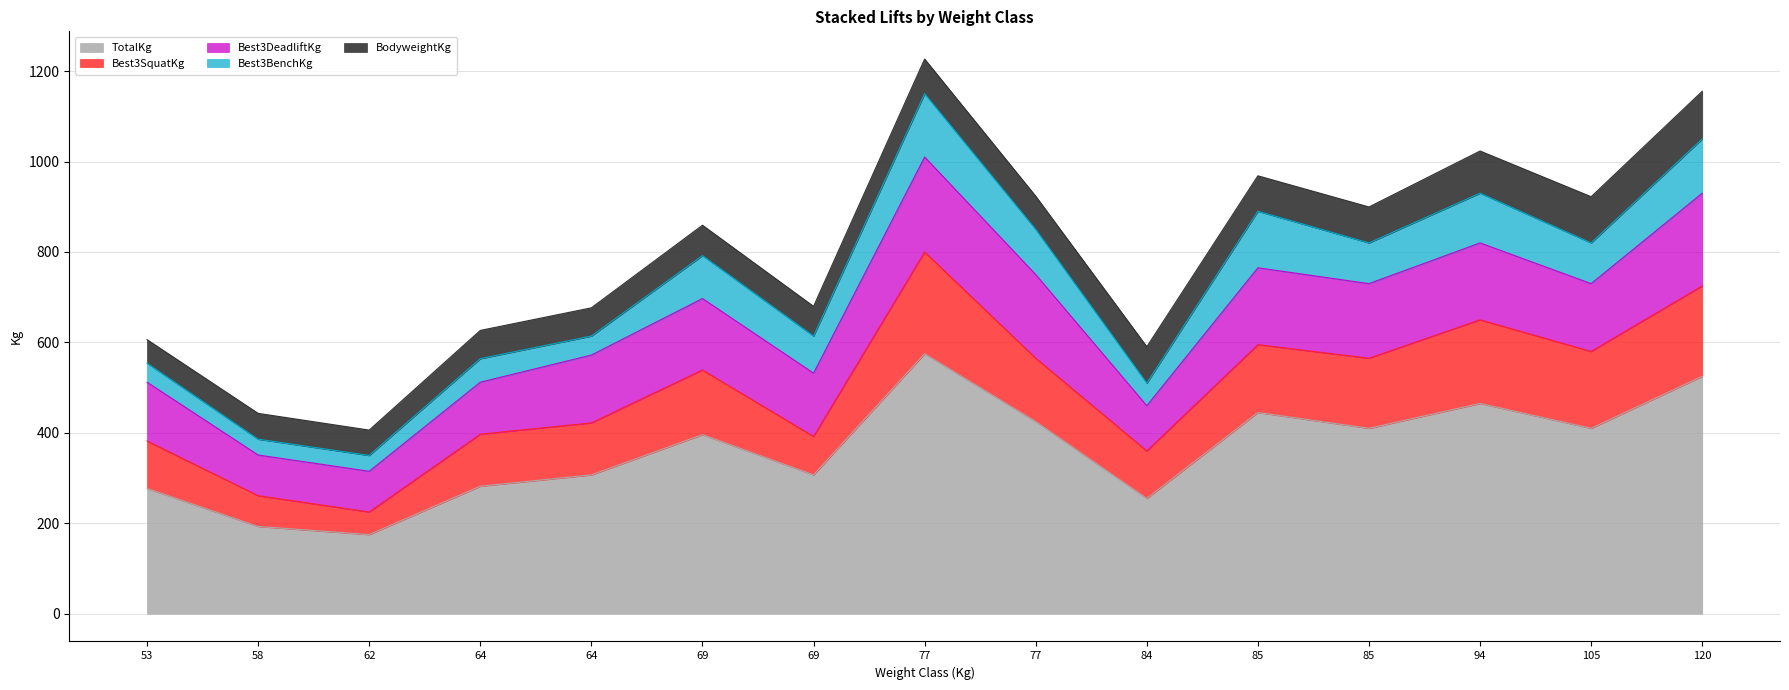

True or false: BodyweightKg has a value of 43.8 at 69.

False